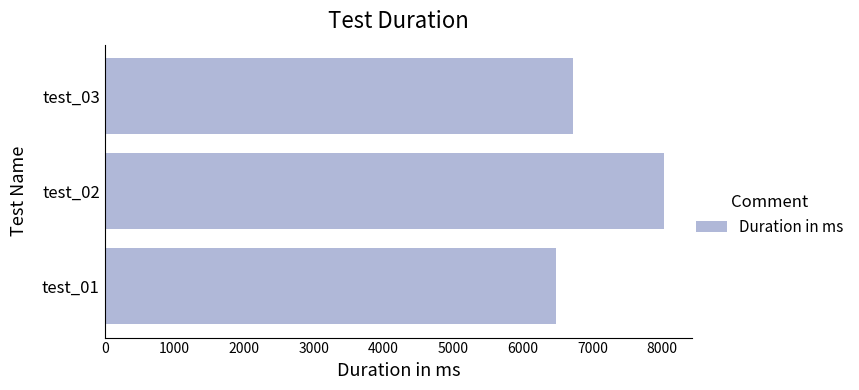

How many series are shown in this chart?

1